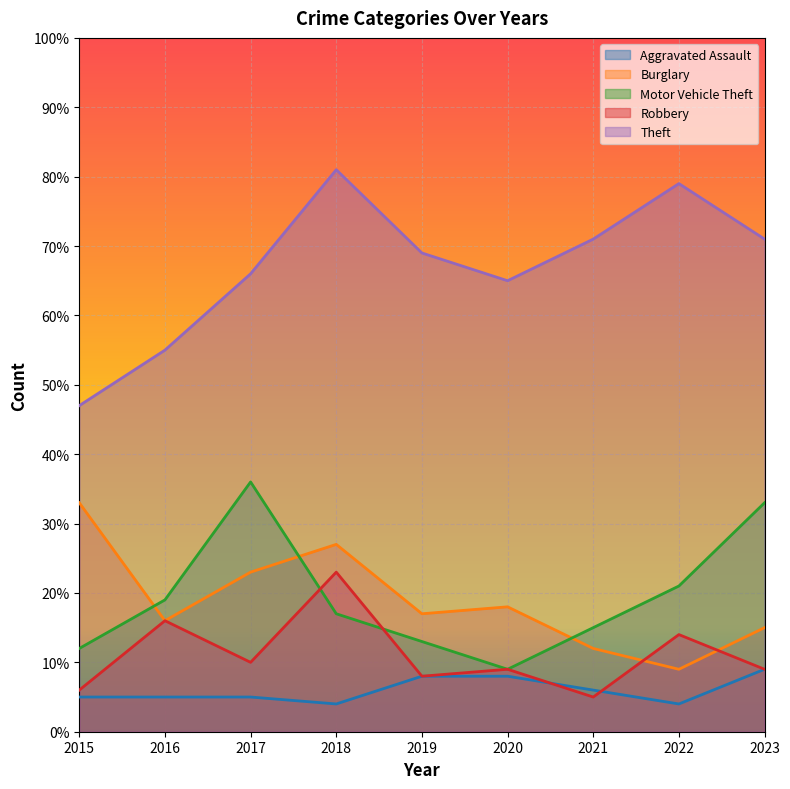

Count the Aggravated Assault values in the range 5 to 8.

6